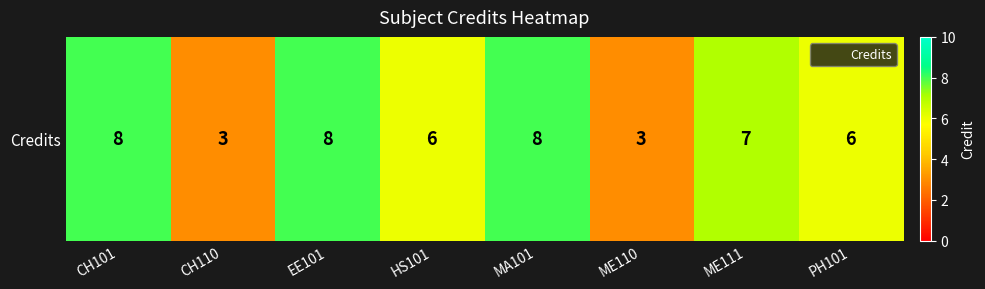

The chart shows a value of 7 at ME111. True or false?

True